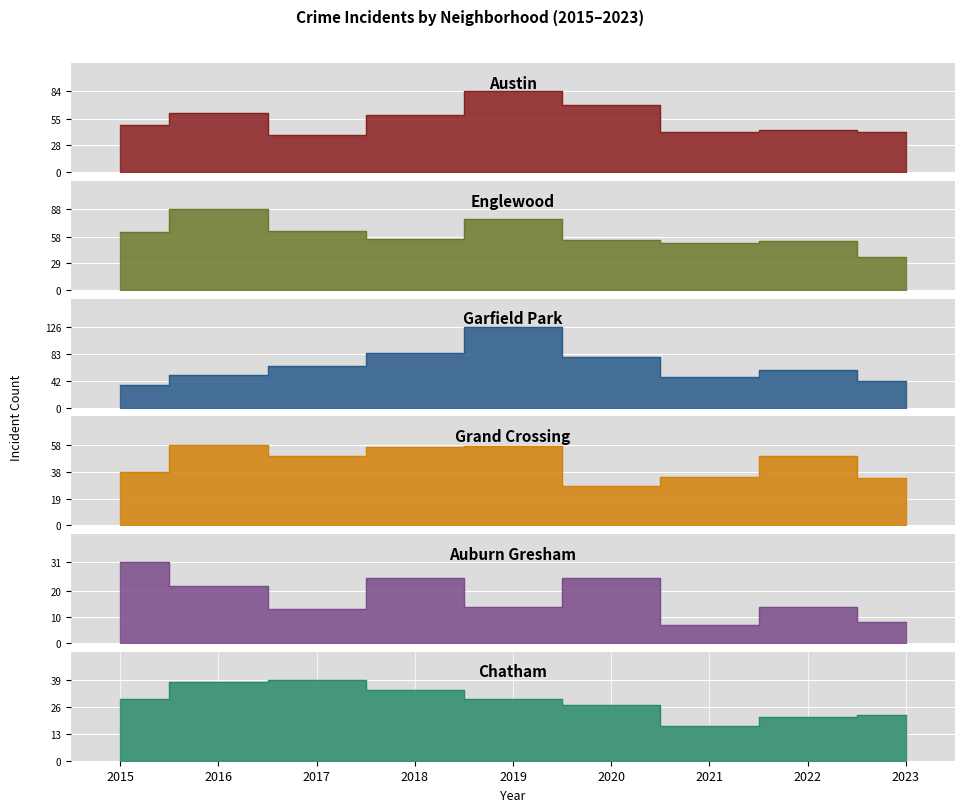

Which series has the largest total across all categories?

Garfield Park